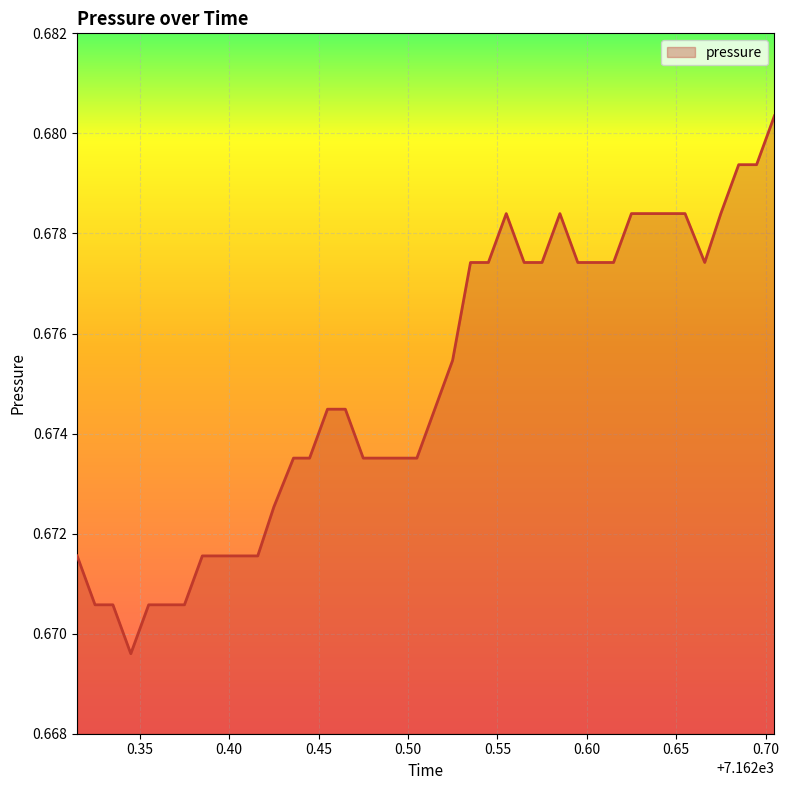

How many points are lower than both their immediate neighbors (excluding endpoints)?

2